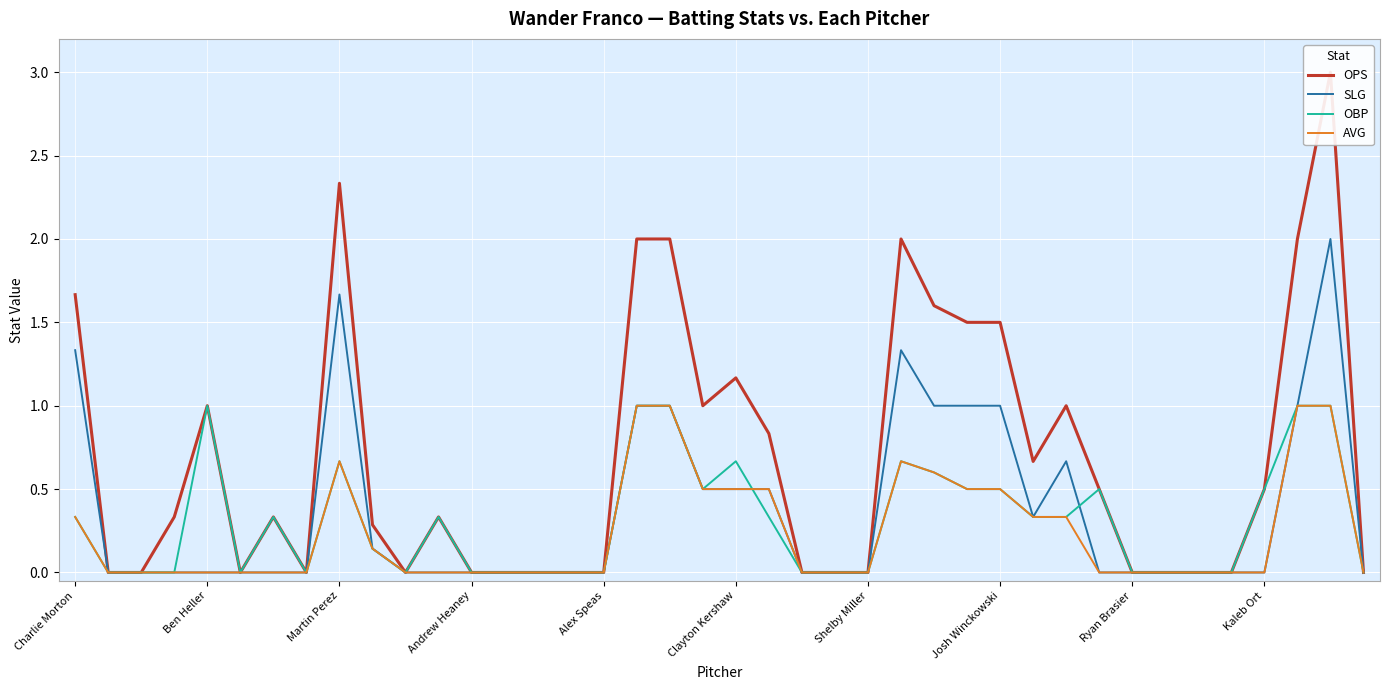

How many AVG values are between 0 and 1?

40